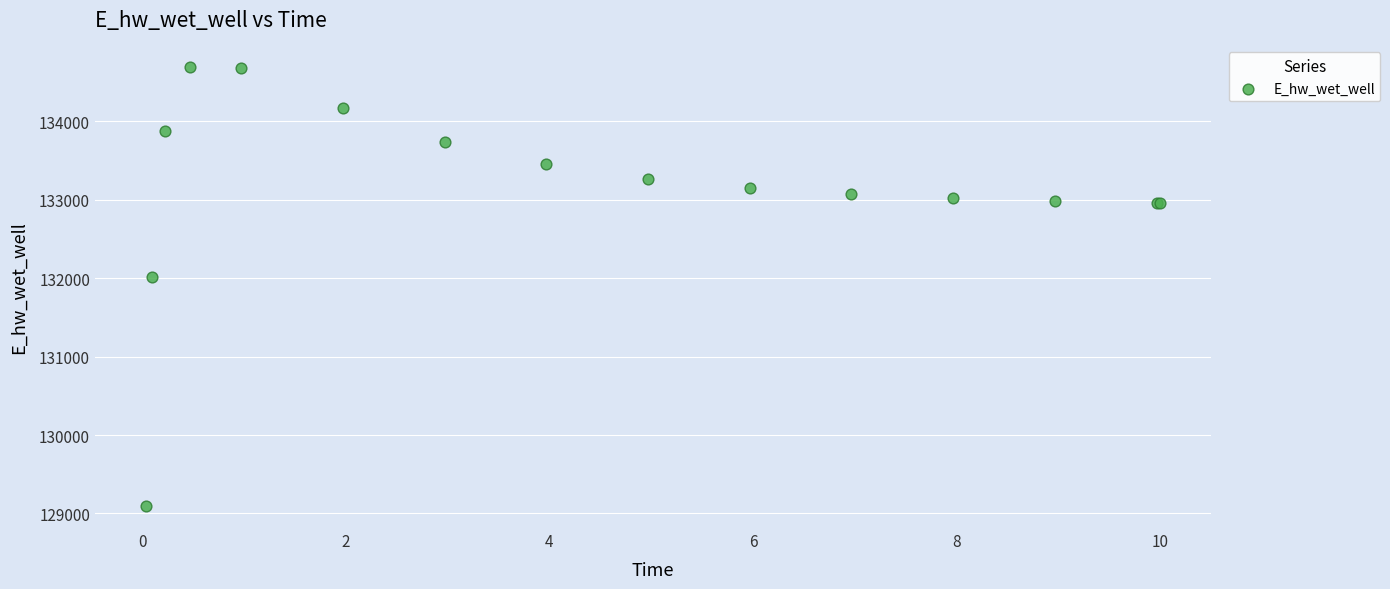

What Y value in the scatter plot is closest to 131891?

132013.3